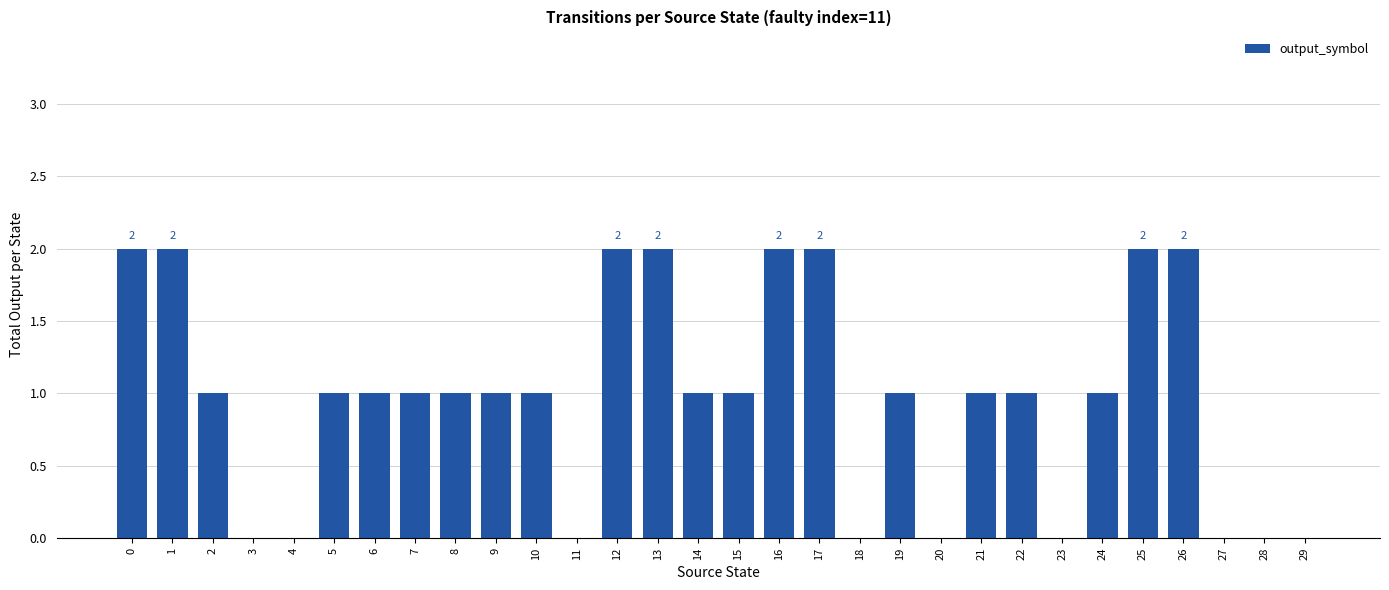

Reading left to right, extract all data points from this chart.

2	2	1	0	0	1	1	1	1	1	1	0	2	2	1	1	2	2	0	1	0	1	1	0	1	2	2	0	0	0